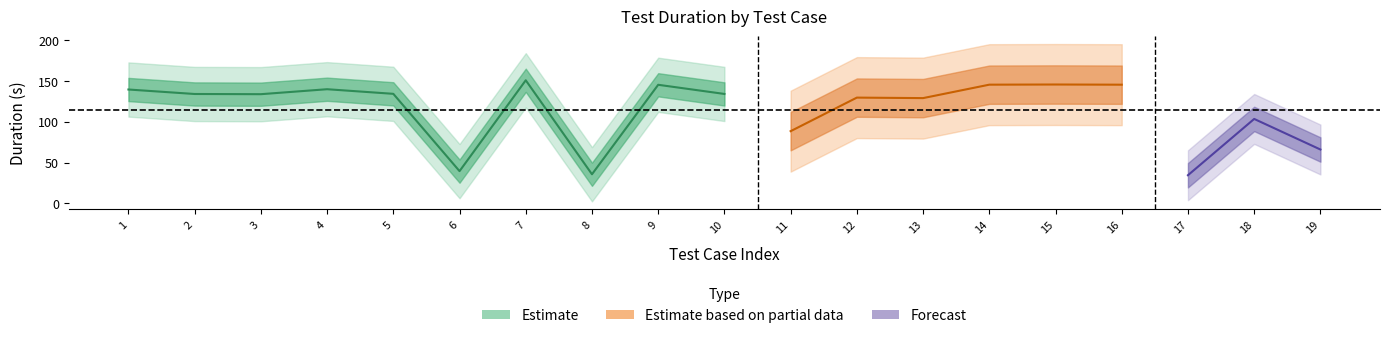

The duration series shows 145.5 at 14. True or false?

True